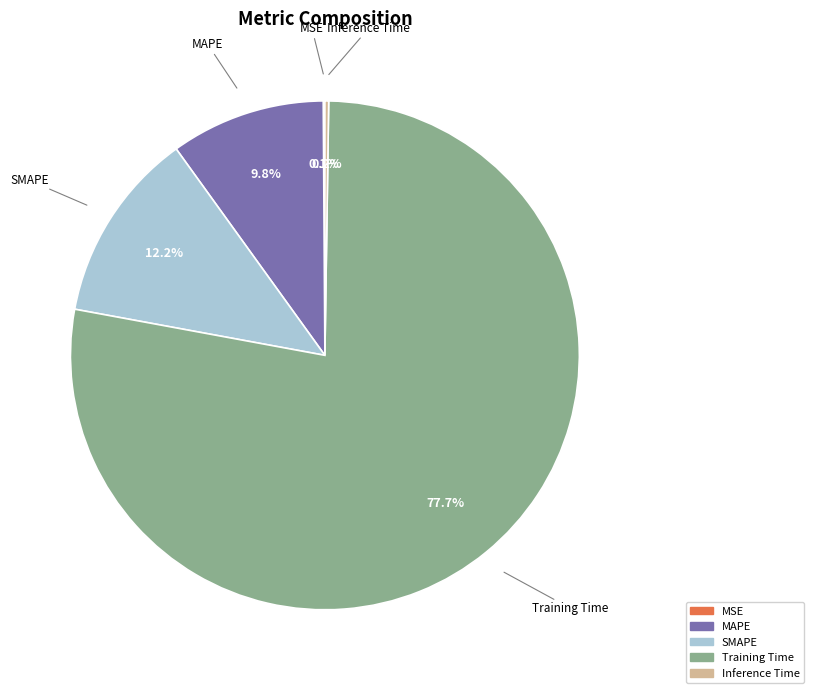

Is it true that MAPE is 10% of the pie?

True